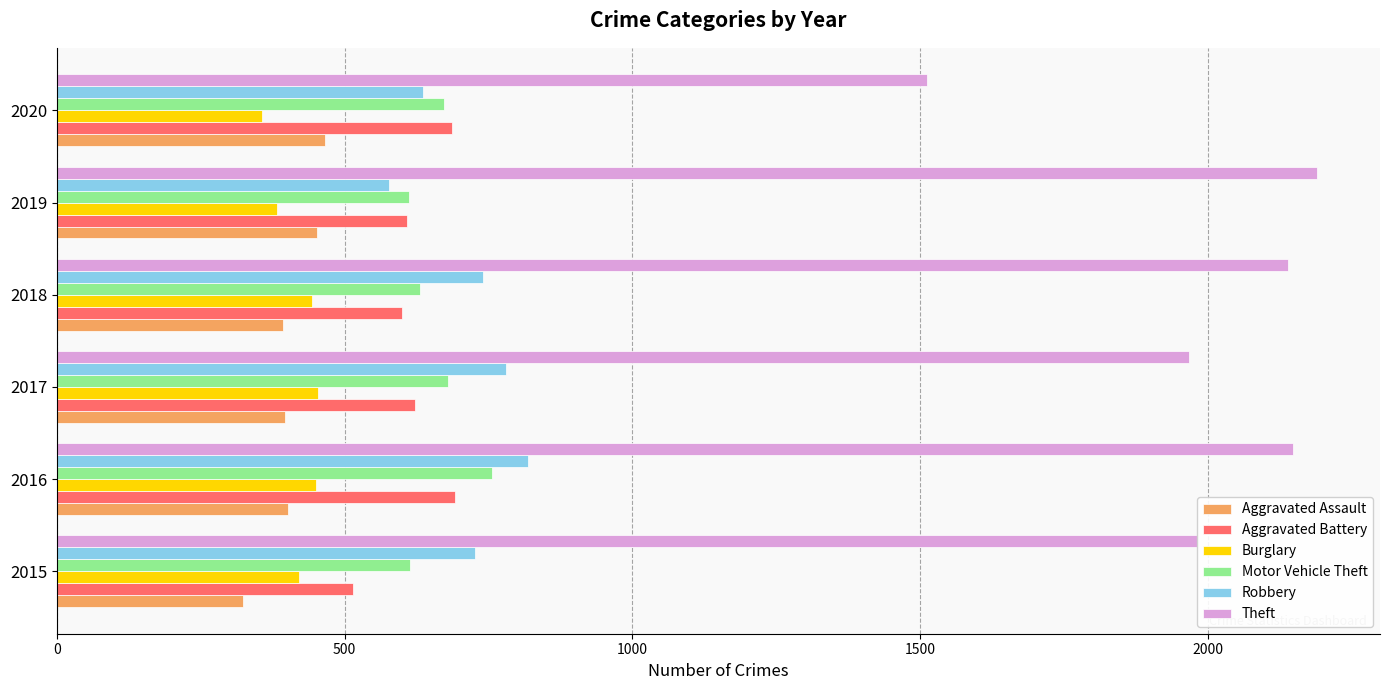

At which category is the sum across all series the highest?

2016